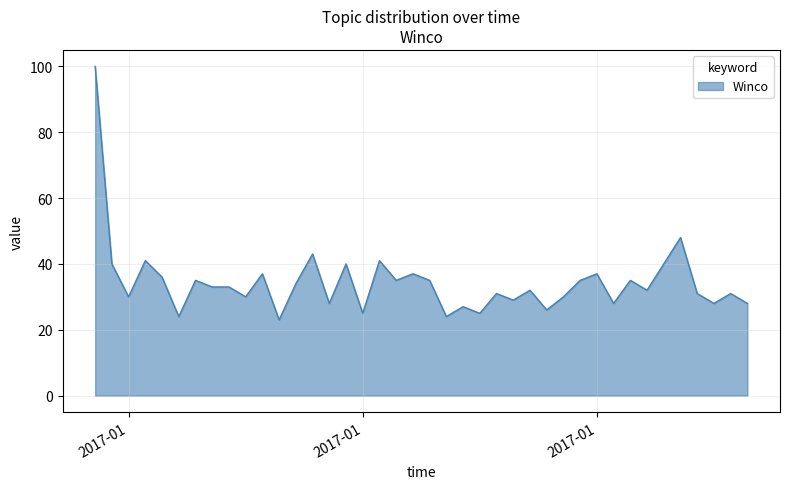

What is the minimum value shown in the chart?

23